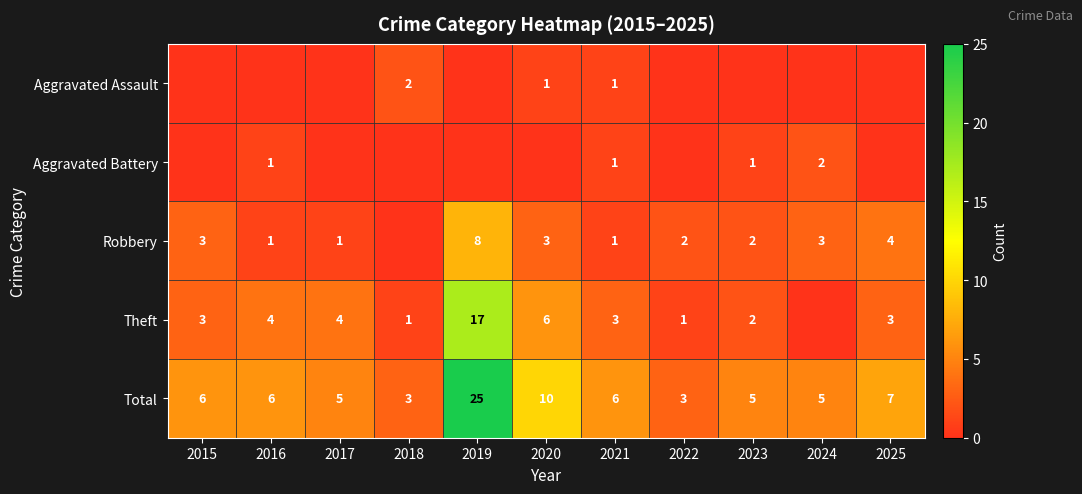

Where is Total nearest to the value 14?

2020